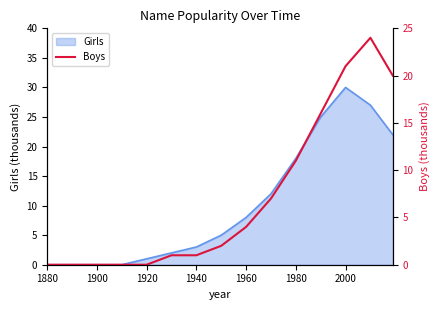

What is the maximum value shown in the chart?

24